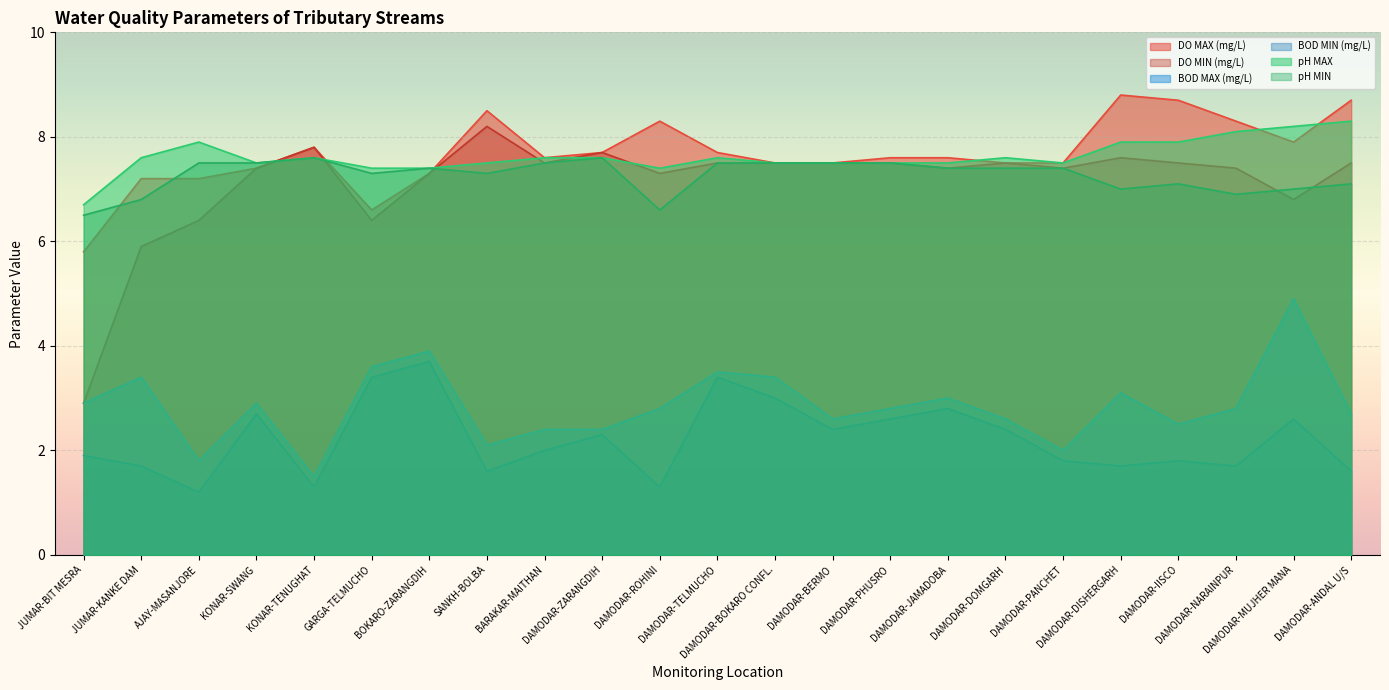

What is the average value of the BOD MIN (mg/L) series?

2.2